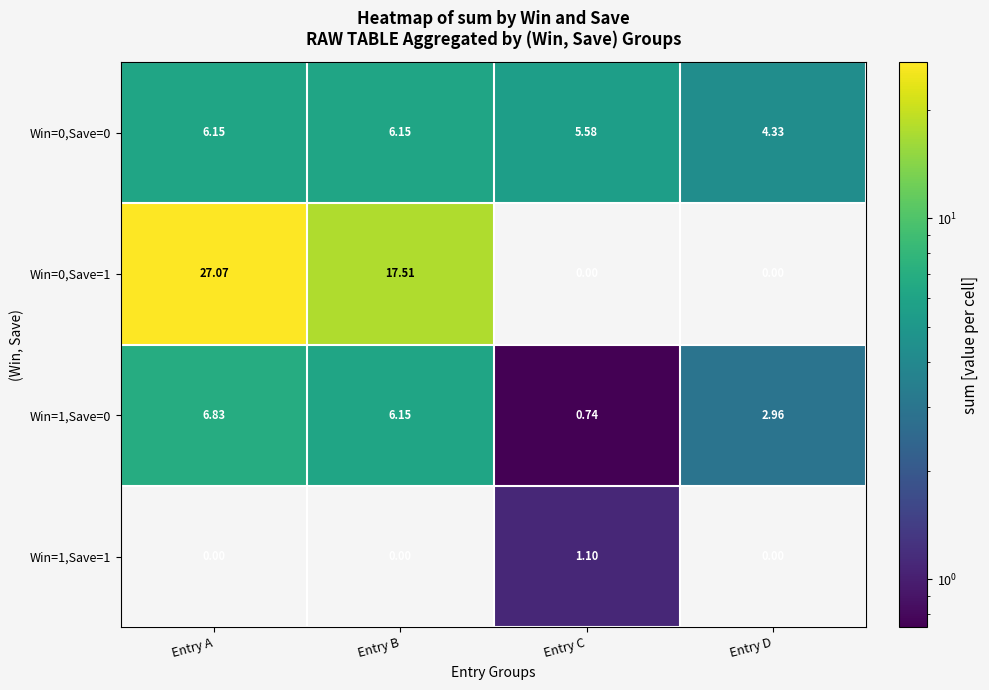

At which label is Win=1,Save=0 closest to 3?

Entry D